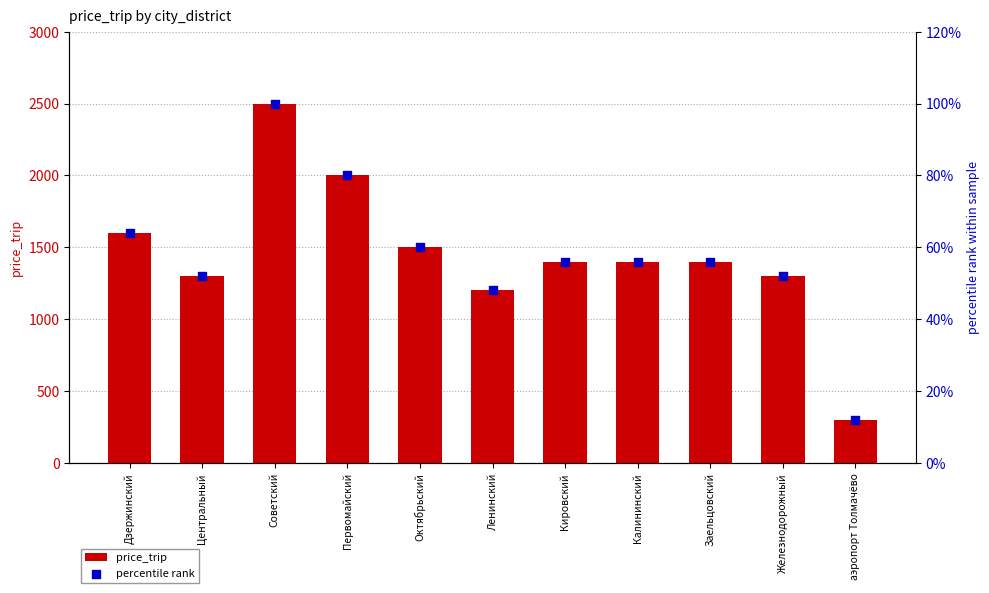

Which series contains the highest Y value?

price_trip